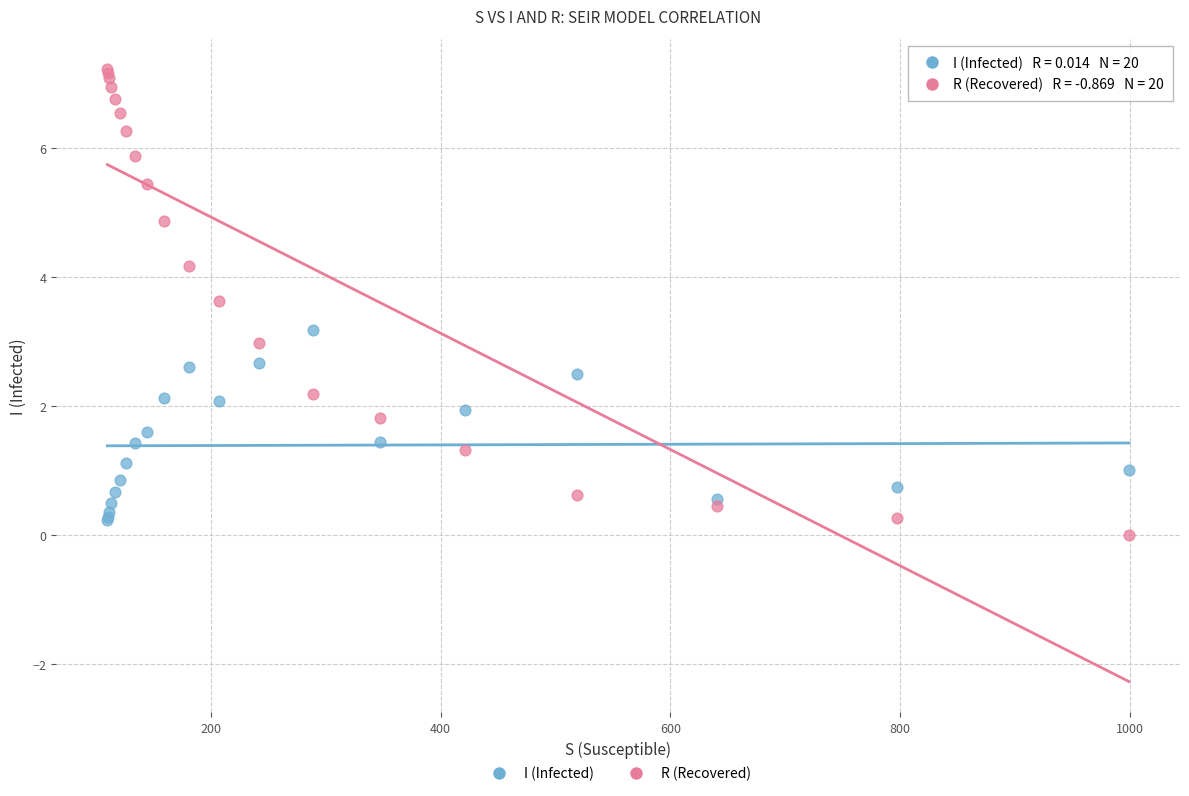

What are all the series names shown in the legend?

I (Infected), R (Recovered)